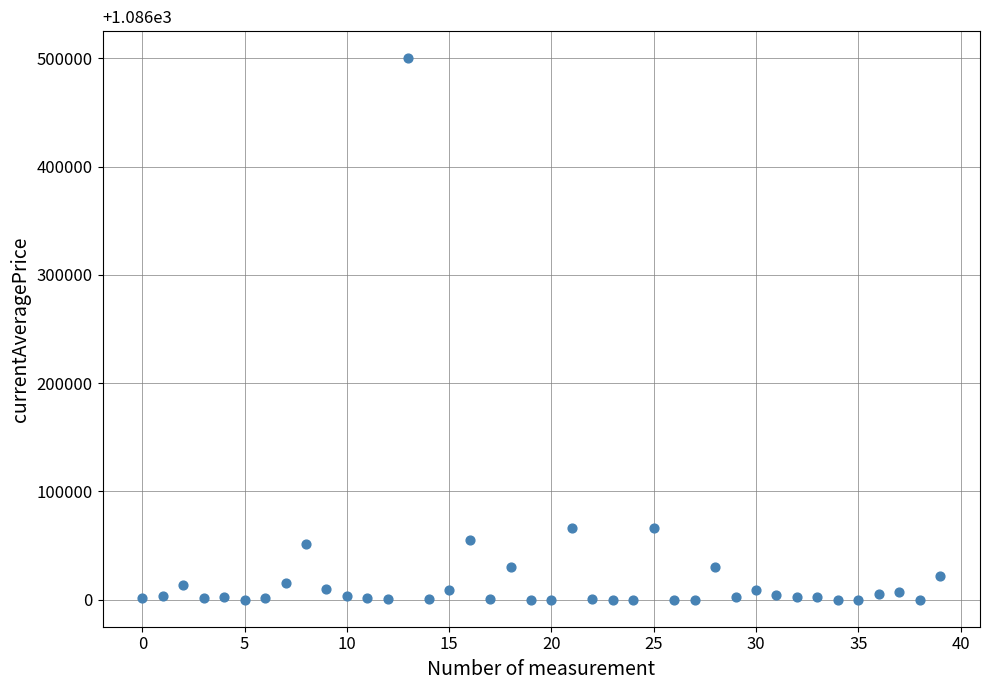

What is the range of Y values (max minus min)?

500000